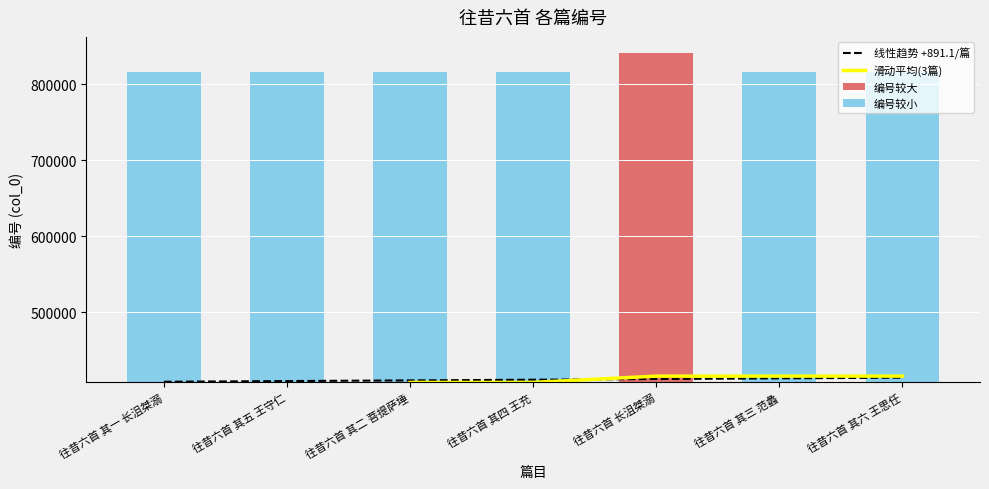

How many bars are there in total?

7